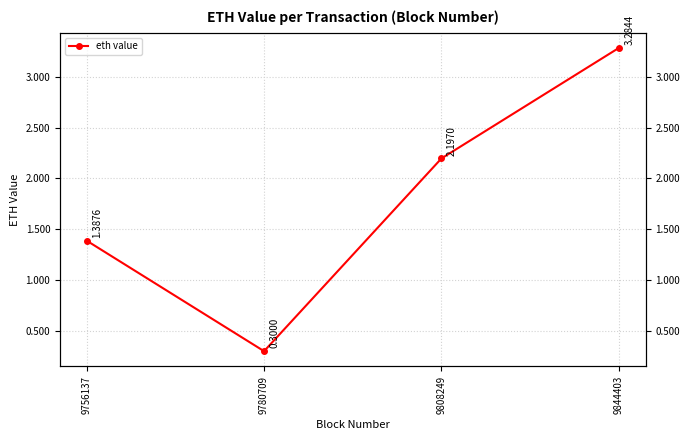

How many points are lower than both their immediate neighbors (excluding endpoints)?

1